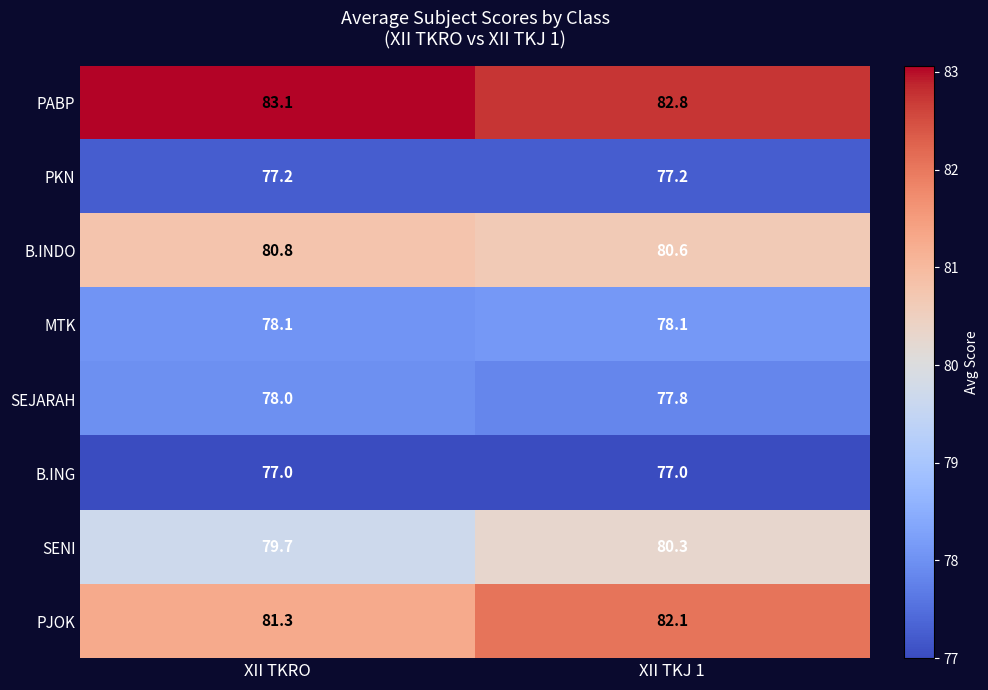

What is the smallest value displayed?

77.0